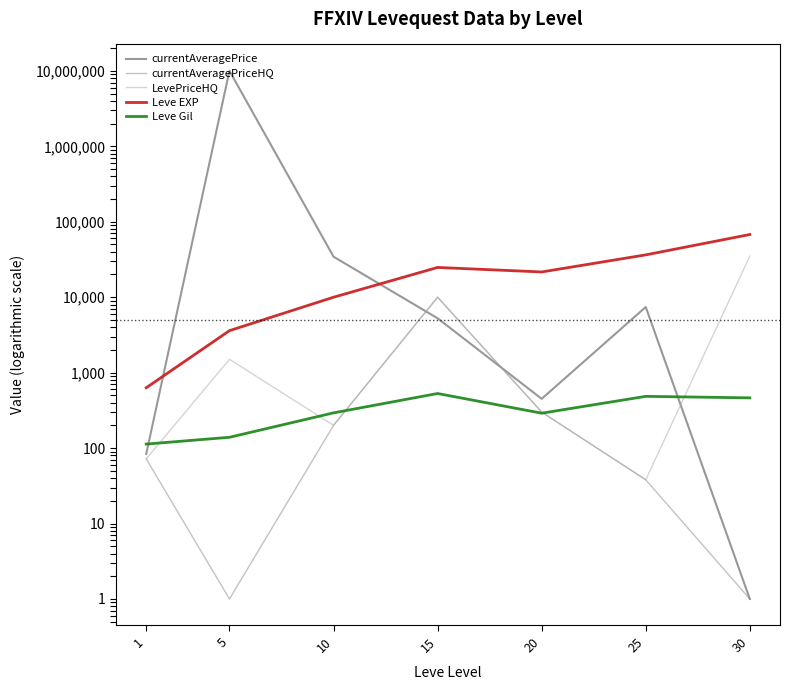

At which label does LevePriceHQ reach its peak?

30